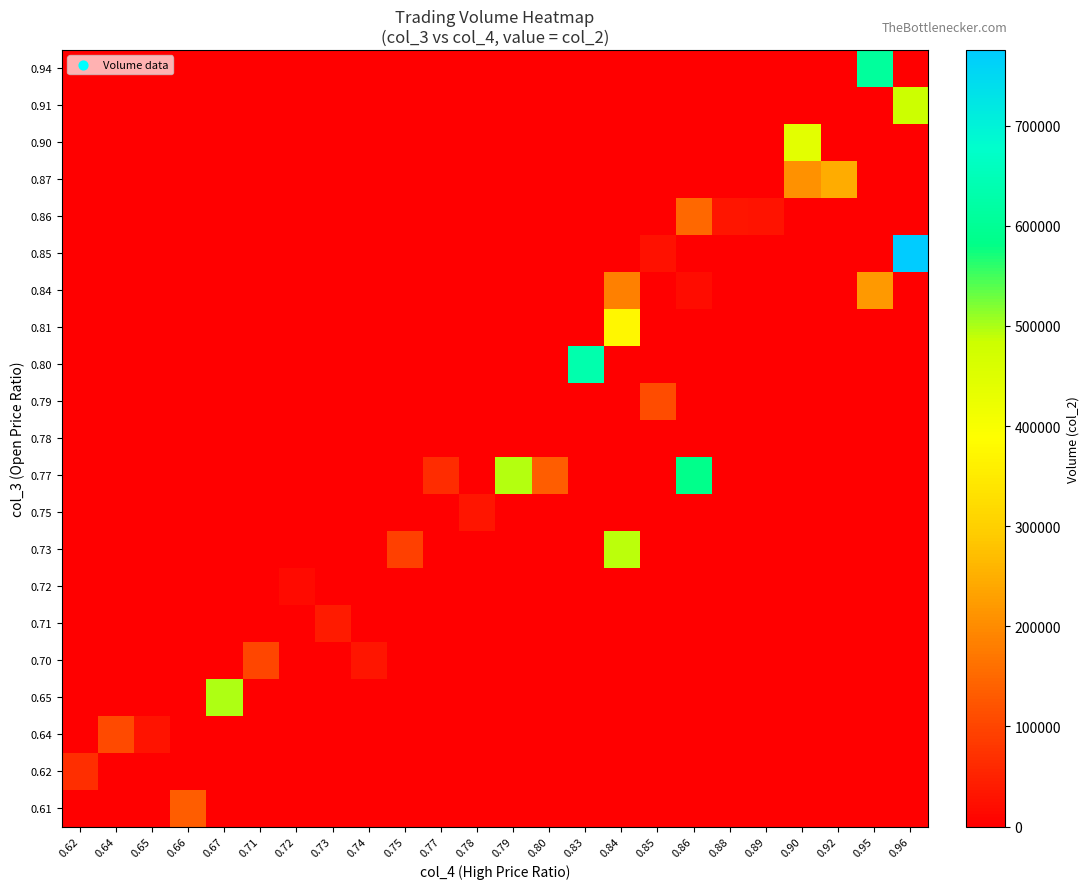

At 0.96, list the series in order from largest to smallest.

0.85, 0.91, 0.61, 0.62, 0.64, 0.65, 0.70, 0.71, 0.72, 0.73, 0.75, 0.77, 0.78, 0.79, 0.80, 0.81, 0.84, 0.86, 0.87, 0.90, 0.94